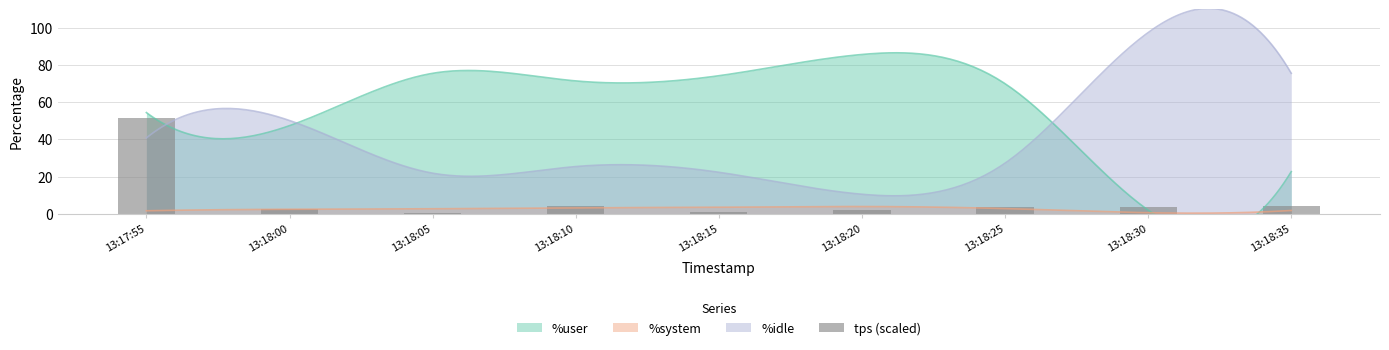

What is the maximum value for %system?

3.8